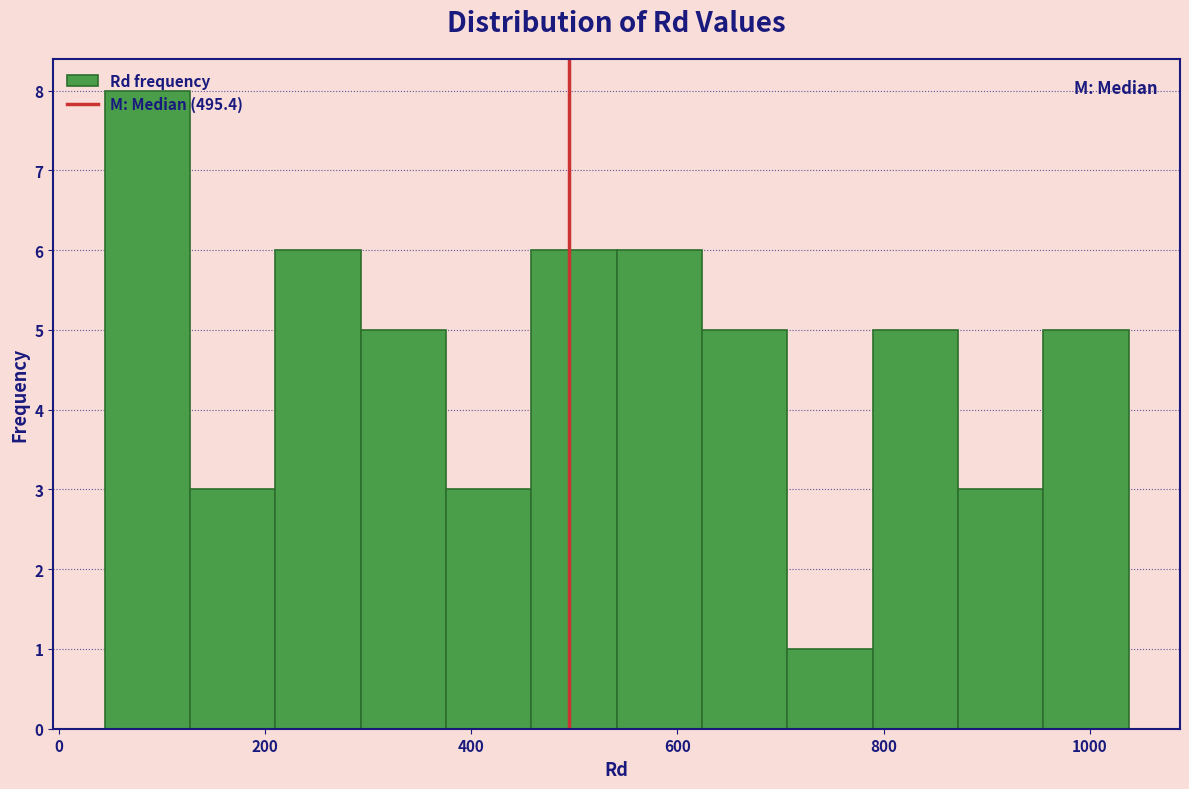

What is the height of the bar covering 960 to 1040 on the x-axis? Neither the bar edges nor the heights are printed on the chart, so give them approximately, as read against the axes.

5